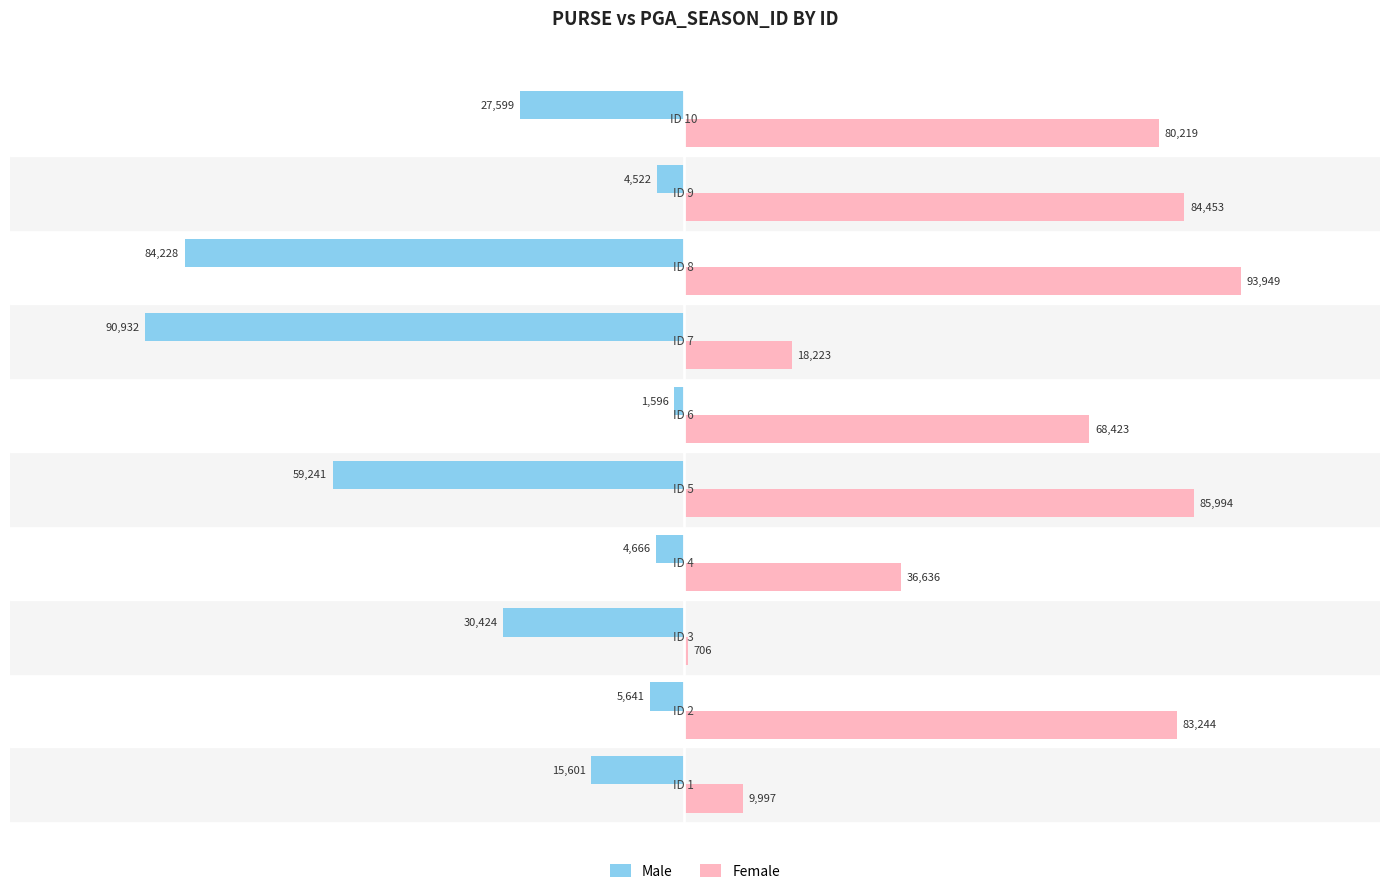

What is the difference between the maximum and minimum values in the Male series?

89336